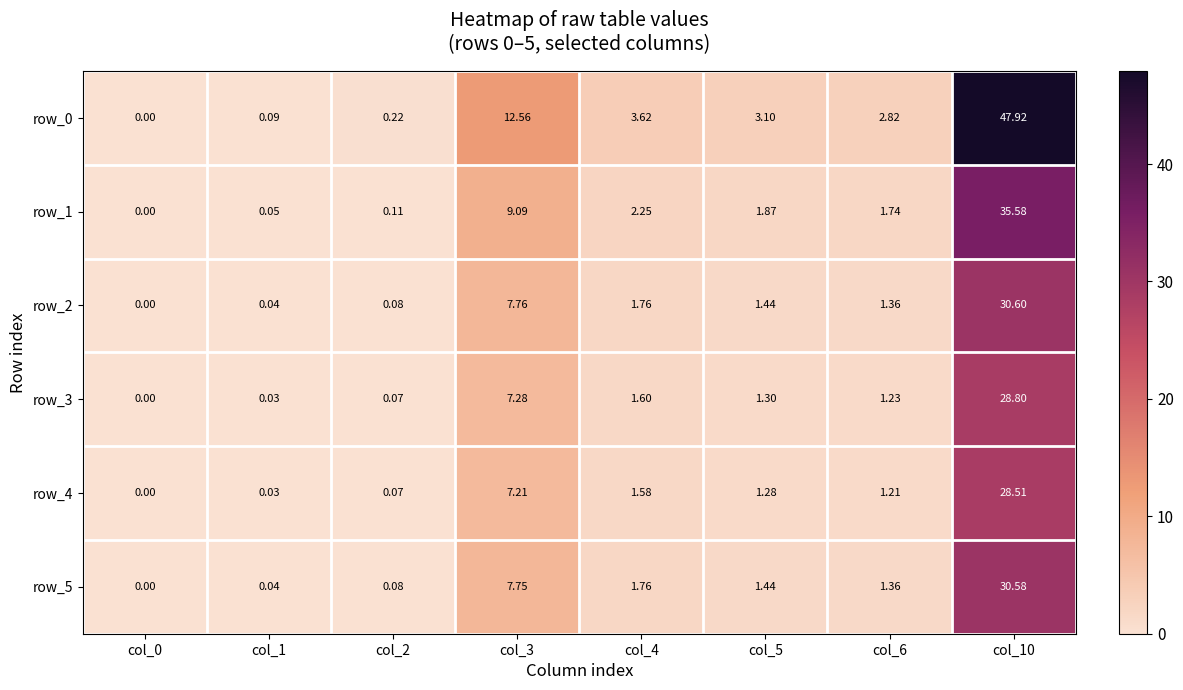

At how many categories does at least one series exceed 30?

1